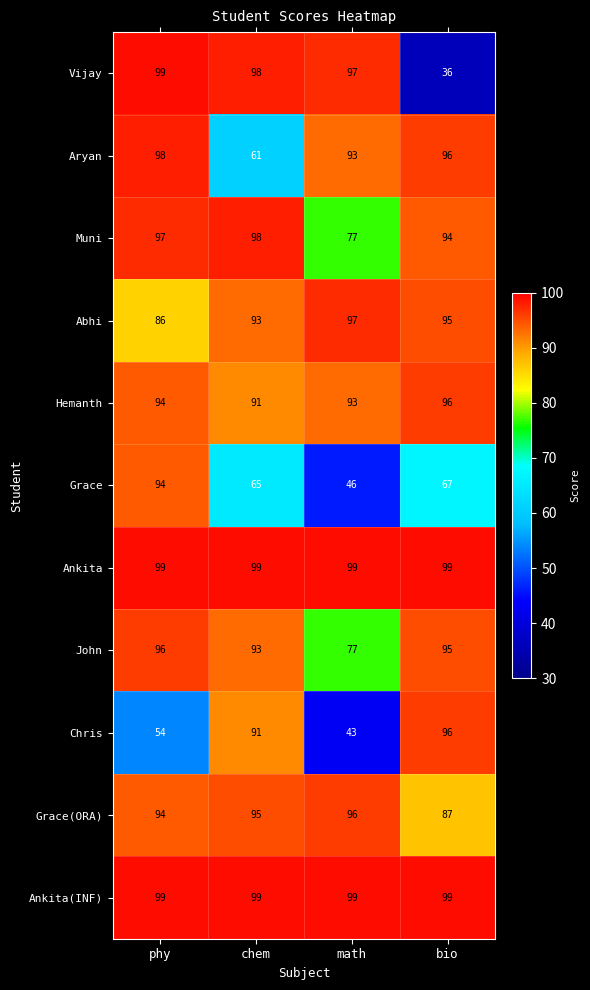

At how many categories does at least one series exceed 70?

4